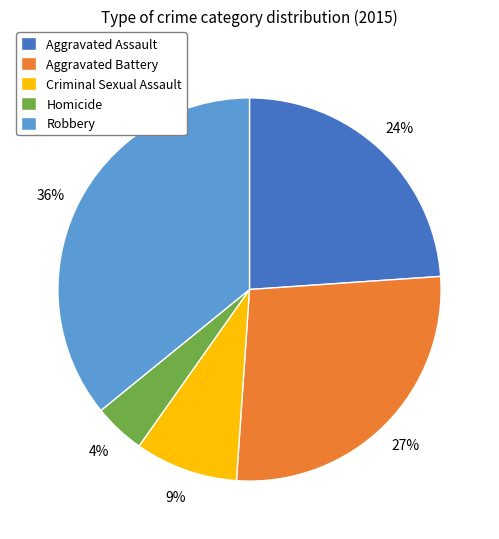

The Aggravated Battery slice represents 27% of the pie. True or false?

True